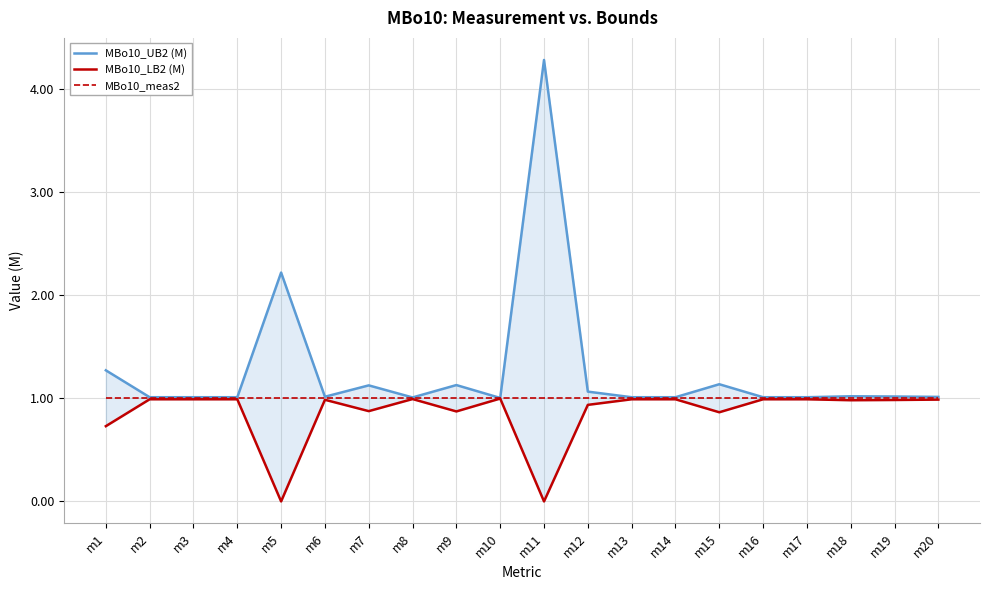

In MBo10_UB2 (M), how many points are lower than both neighbors (excluding endpoints)?

3